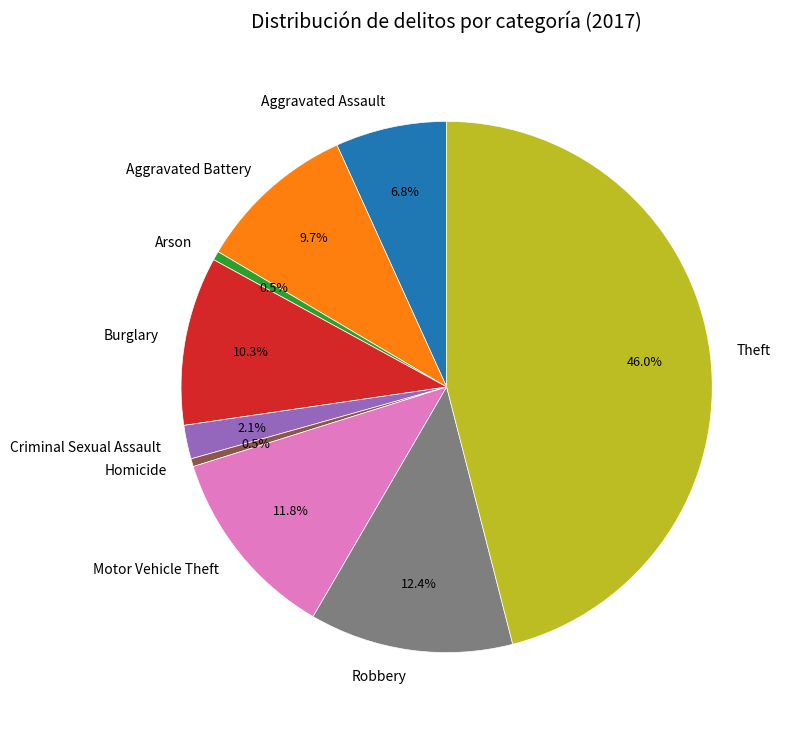

Which slice is the largest?

Theft